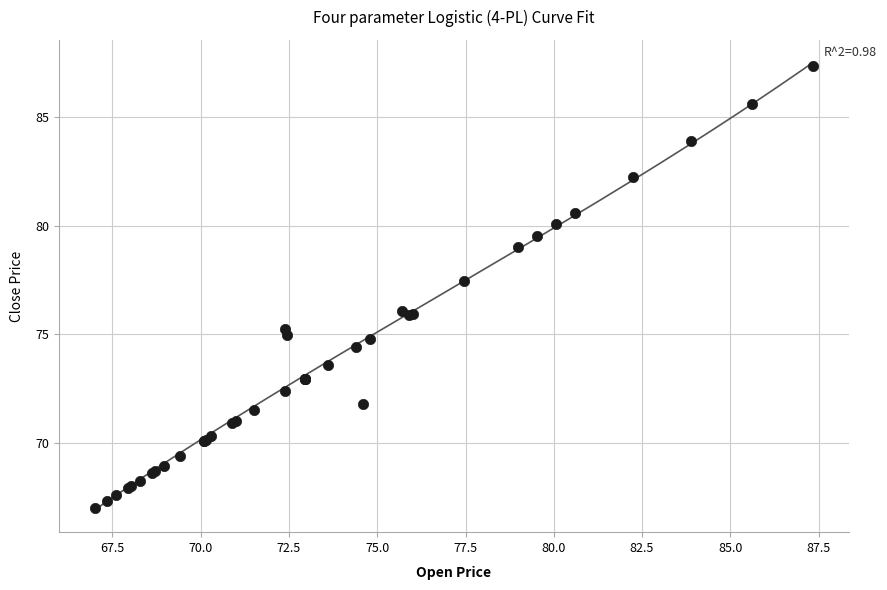

What Y value in the scatter plot is closest to 77?

77.5